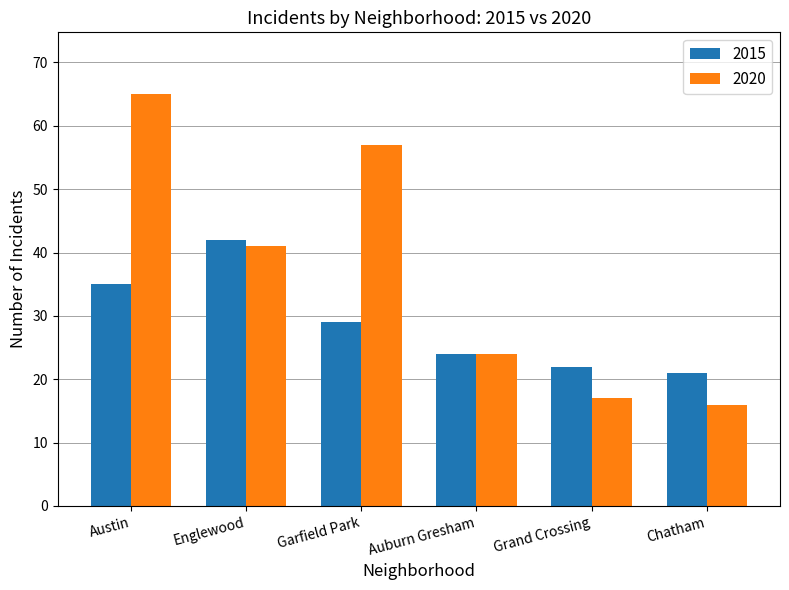

Which category has the highest value in the 2020 series?

Austin